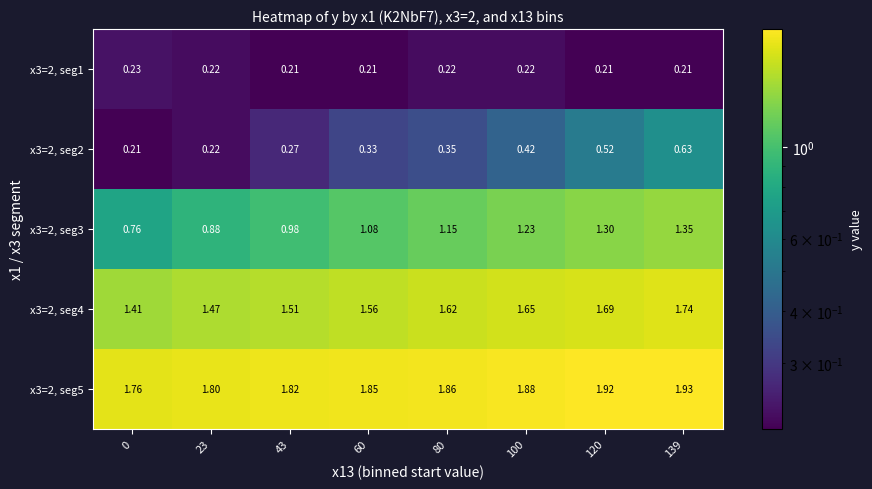

Is the value of x3=2, seg4 at 23 greater than the value of x3=2, seg5 at 43?

No